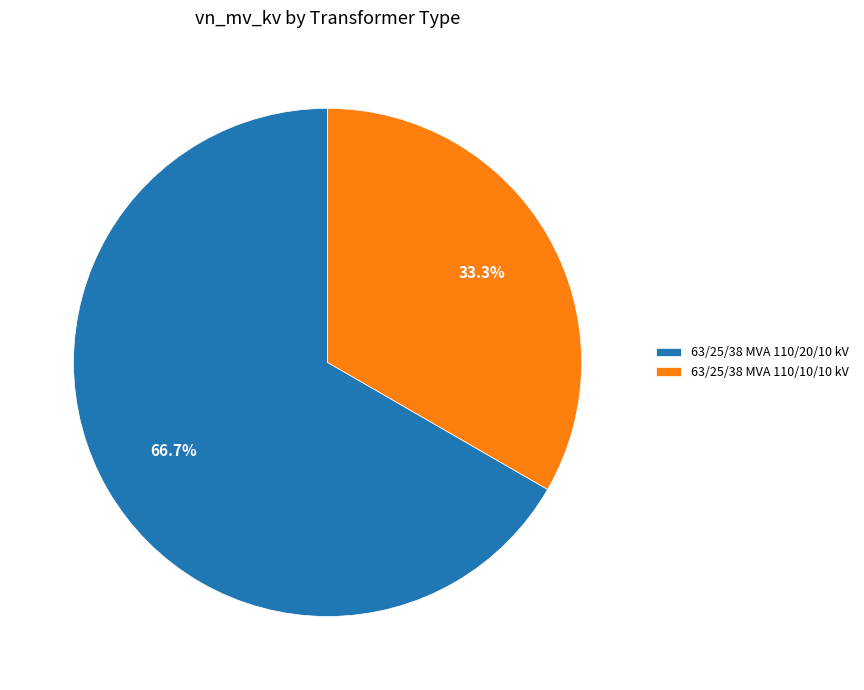

To the nearest percent, what portion does 63/25/38 MVA 110/20/10 kV represent?

67%